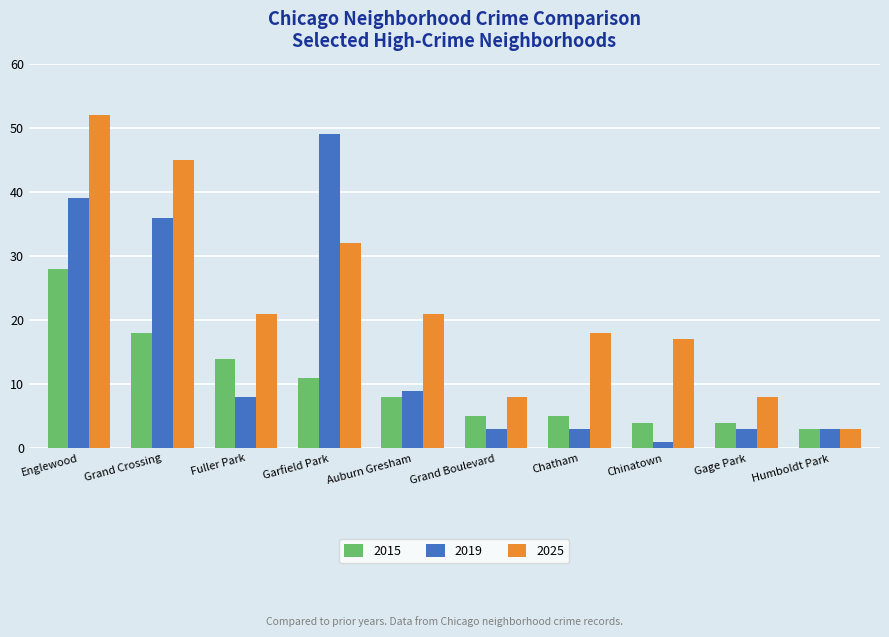

Which series has the largest total across all categories?

2025